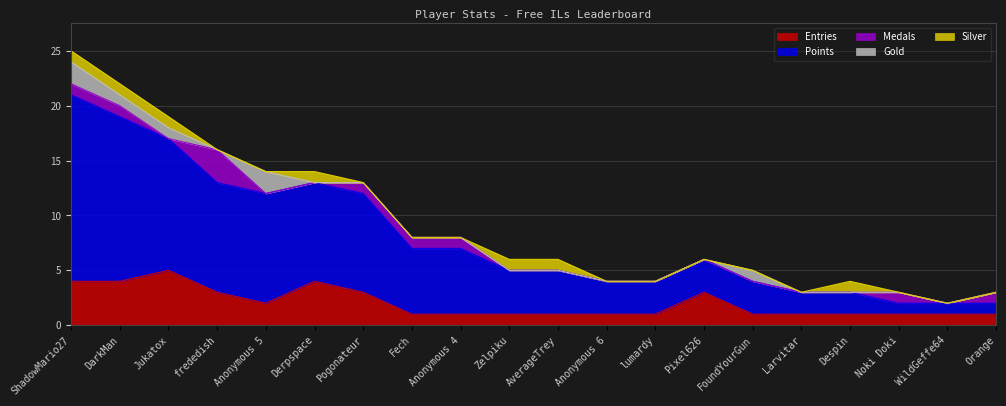

What is the label of the 18th point from the right?

Jukatox